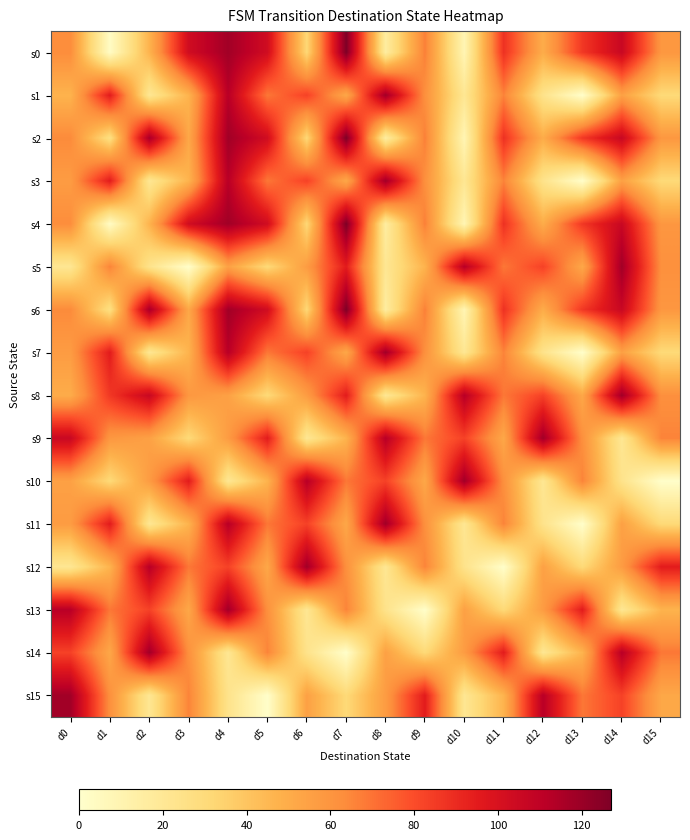

At how many categories does at least one series exceed 90?

16